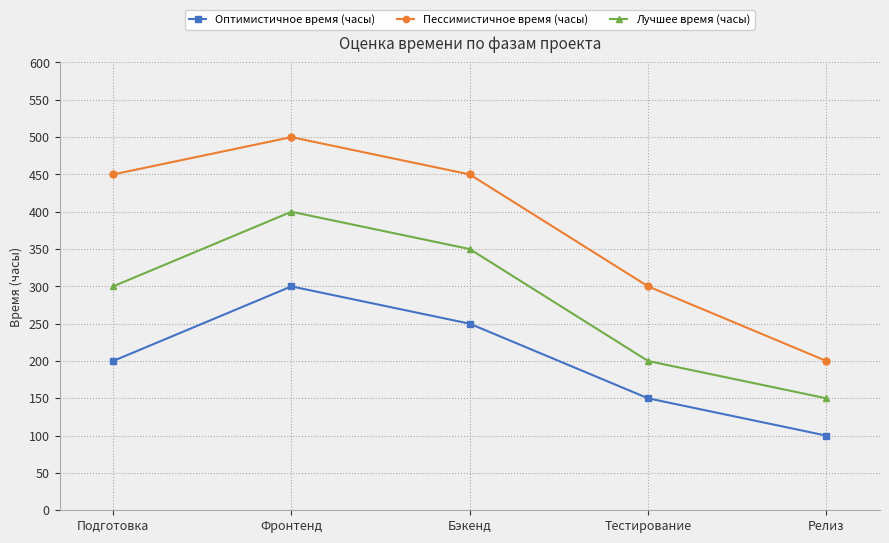

What is the spread (max minus min) of values at Фронтенд?

200